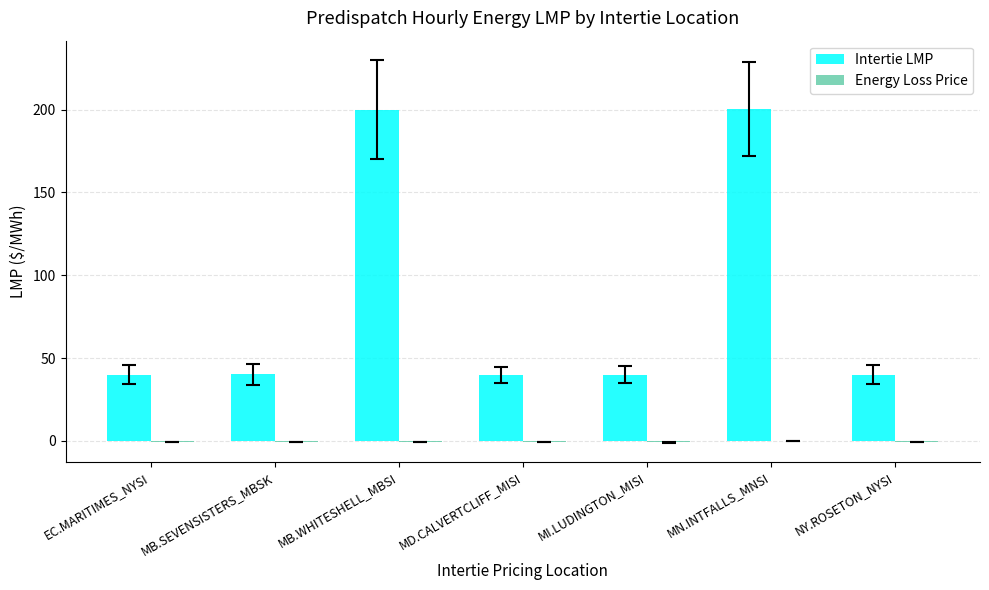

Which series changed the most between MD.CALVERTCLIFF_MISI and MN.INTFALLS_MNSI?

Intertie LMP